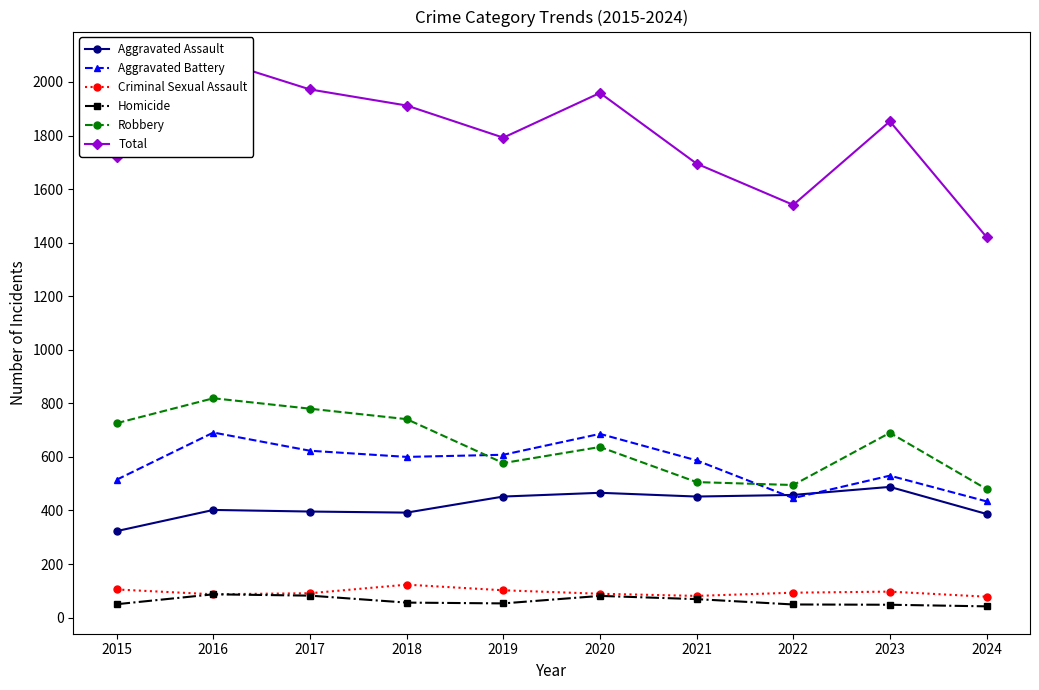

What is the sum of the Robbery values at 2017 and 2018?

1521